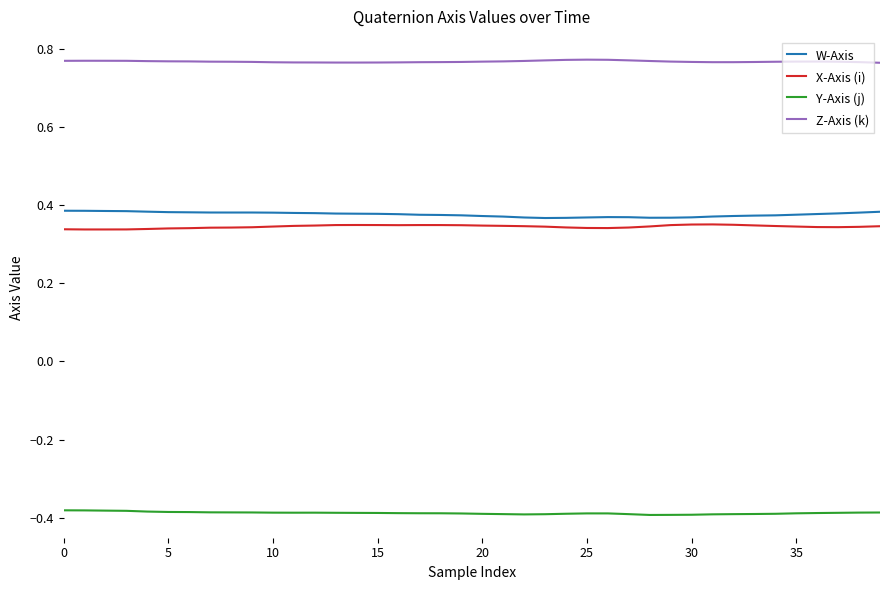

Which series has the largest total across all categories?

Z-Axis (k)